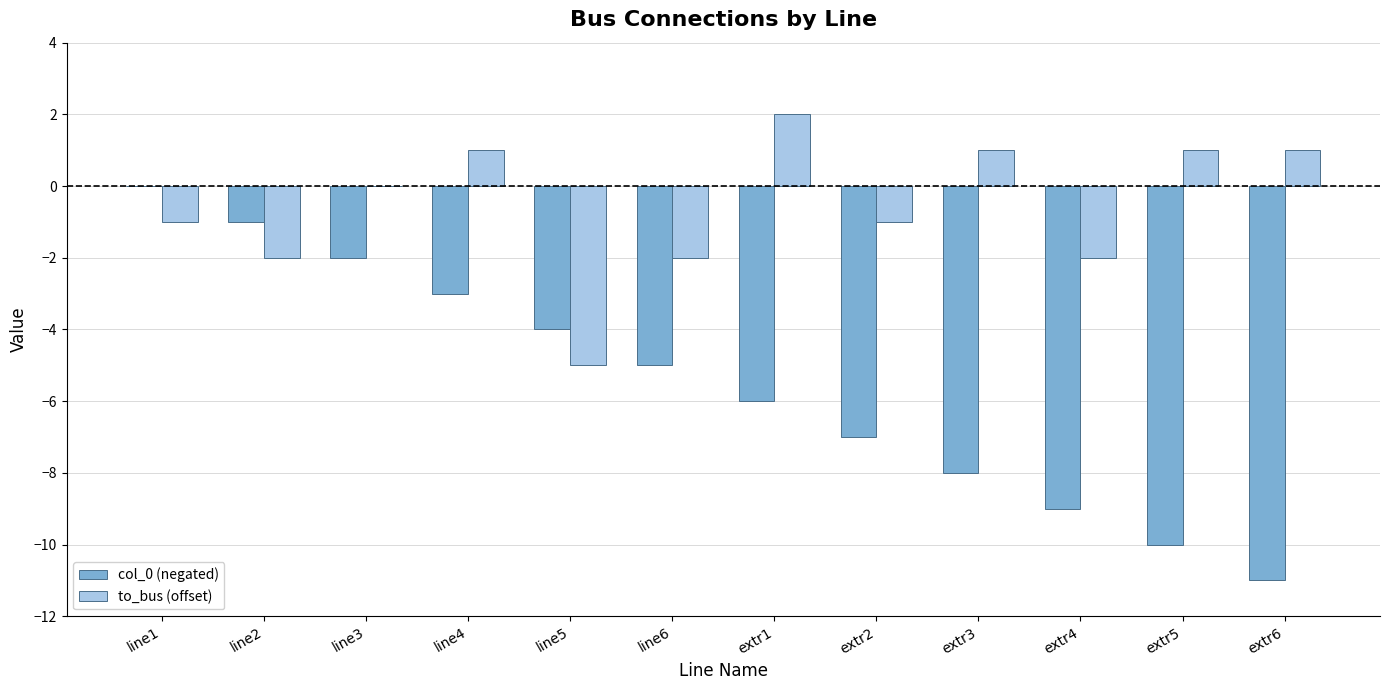

What is the total value across all series at line4?

-2